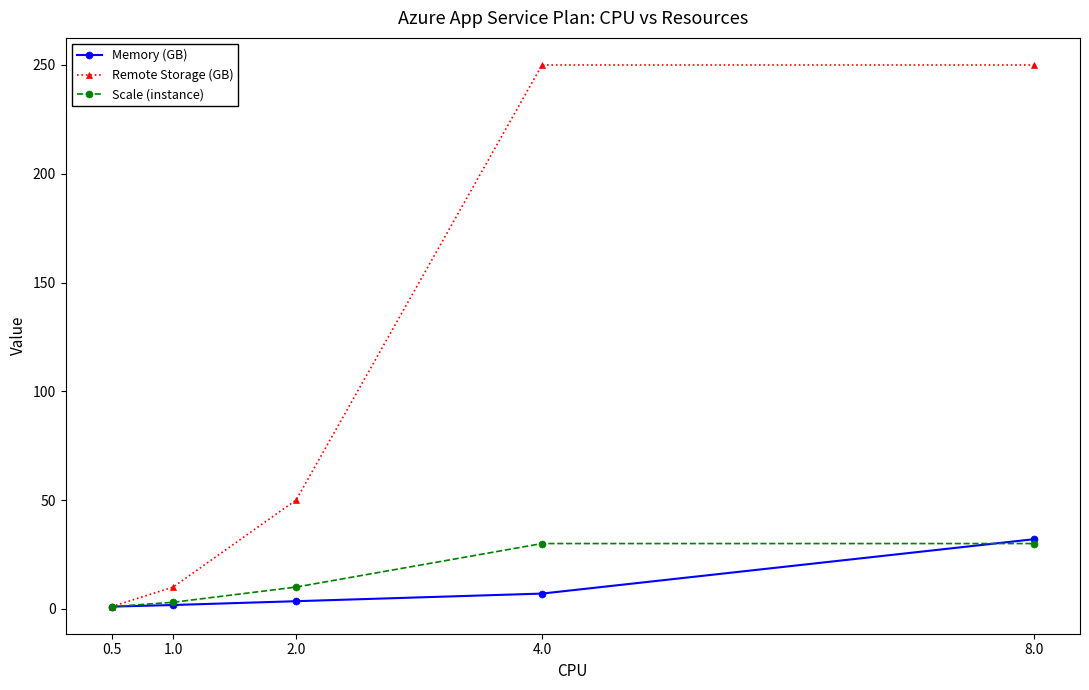

What is the difference between the maximum and minimum values in the Remote Storage (GB) series?

249.0